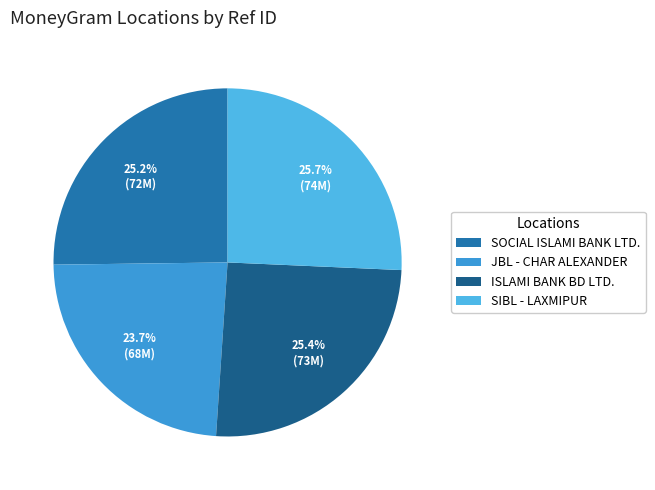

How many segments does this pie chart have?

4